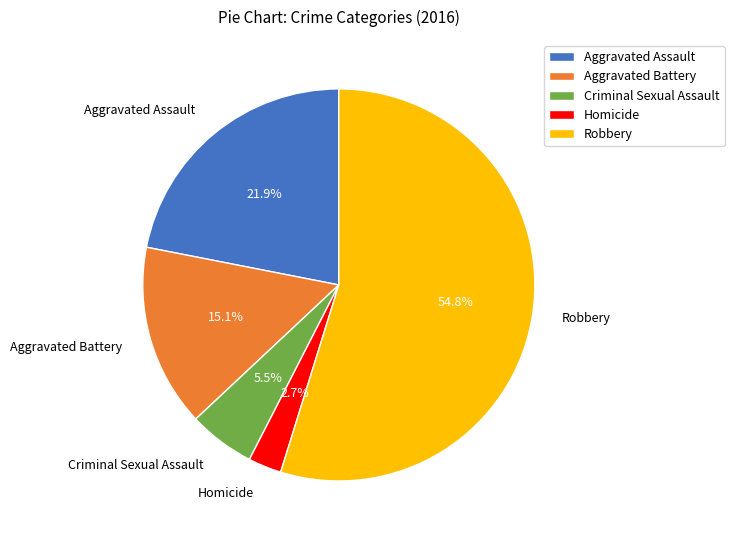

How much of the chart is everything except Aggravated Battery?

84.9%